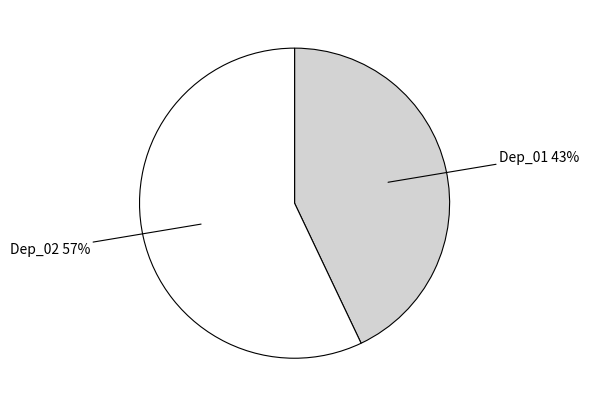

Which has a higher value, Dep_01 or Dep_02?

Dep_02